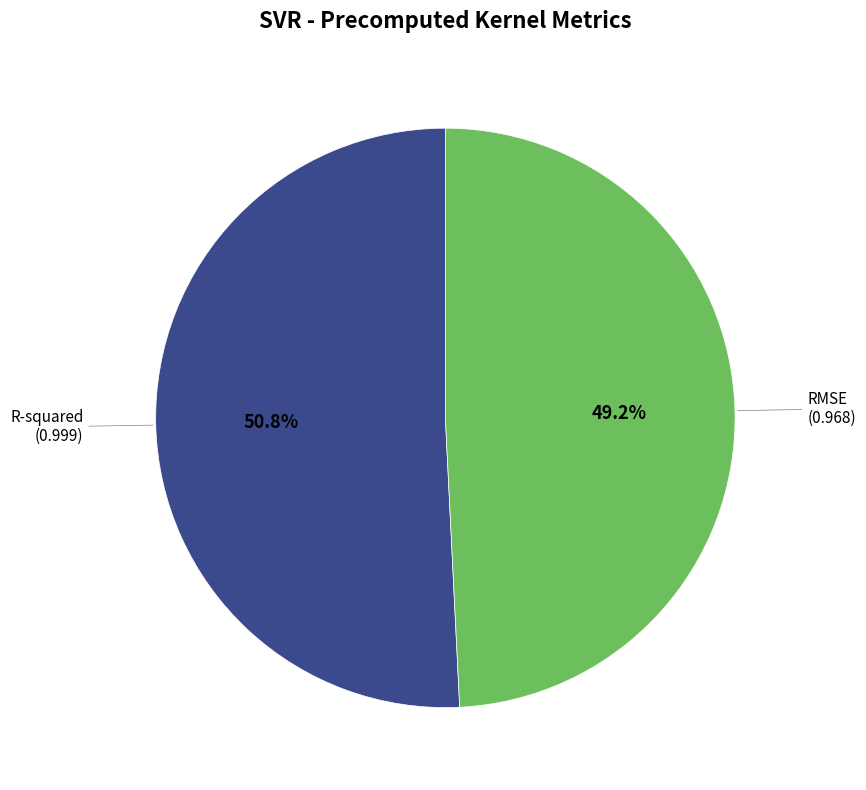

Is there a majority slice in this chart?

Yes